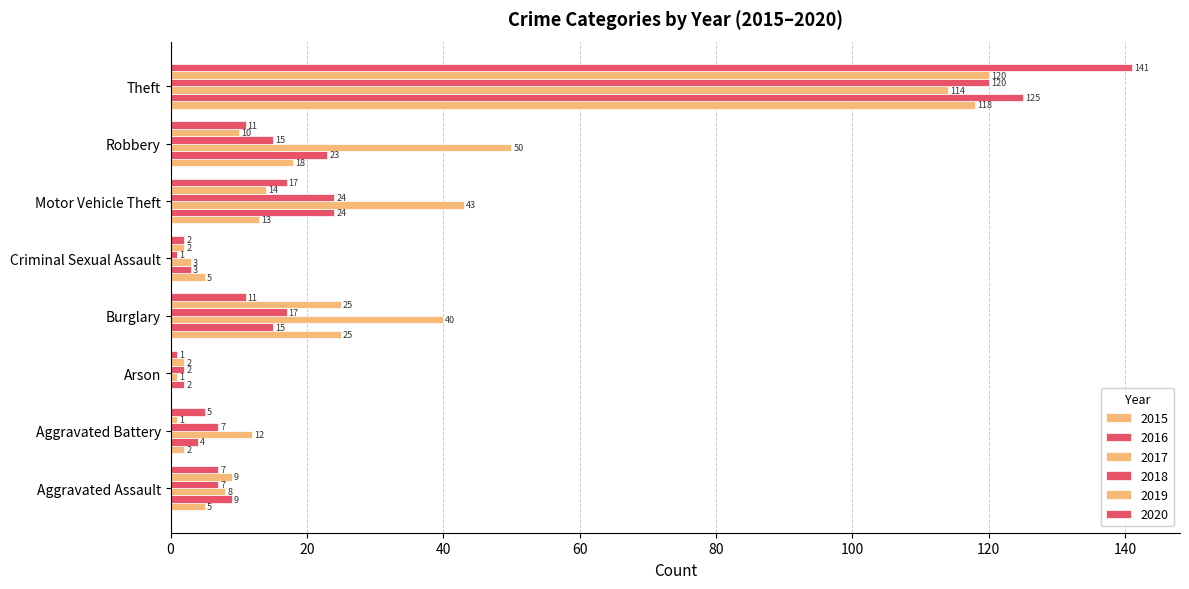

How many positive values does the 2015 series have?

7